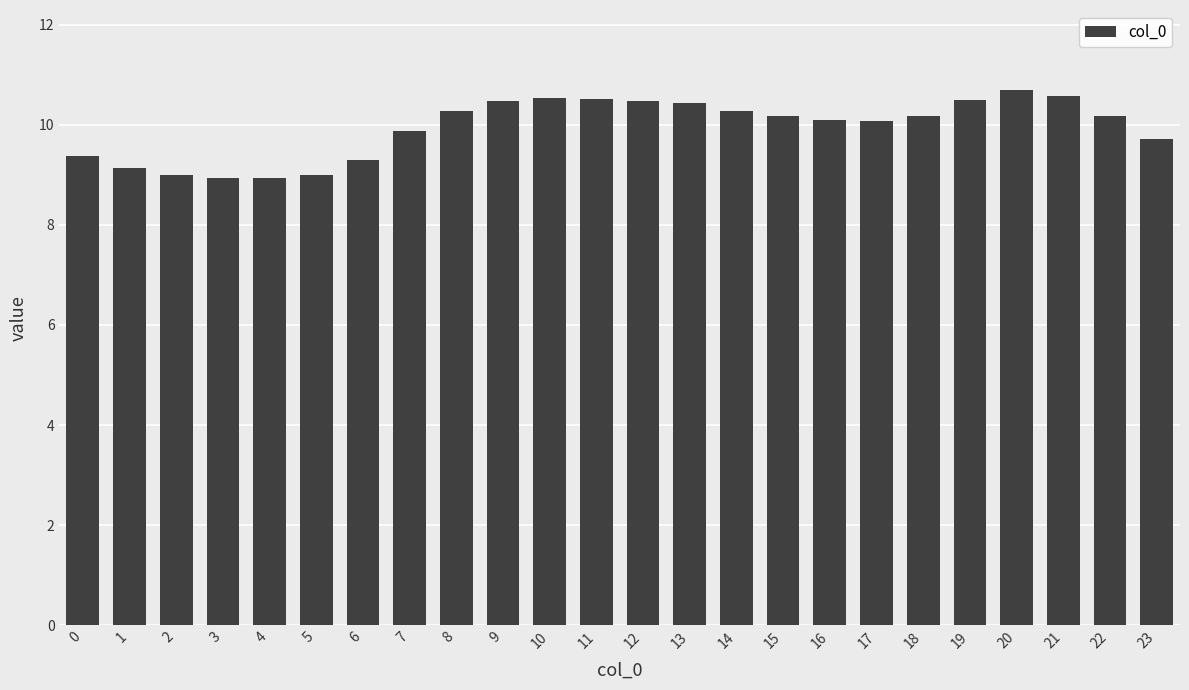

What is the maximum value shown in the chart?

10.7